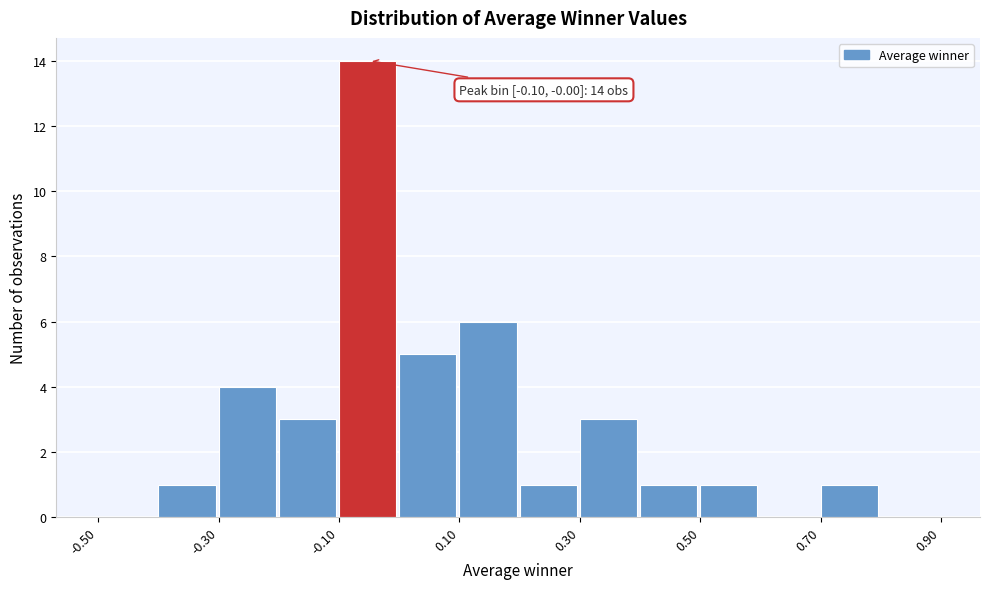

Over which range of the x-axis is the bar tallest?

-0.1 to 0.0